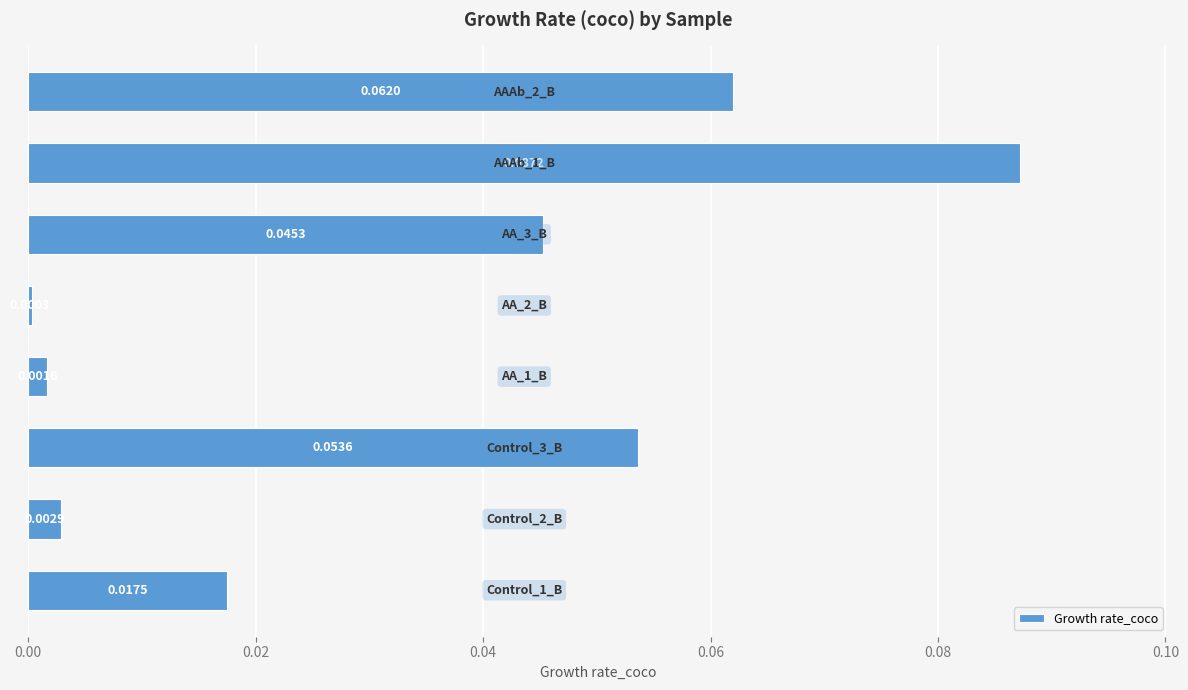

What is the sum of all values?

0.3